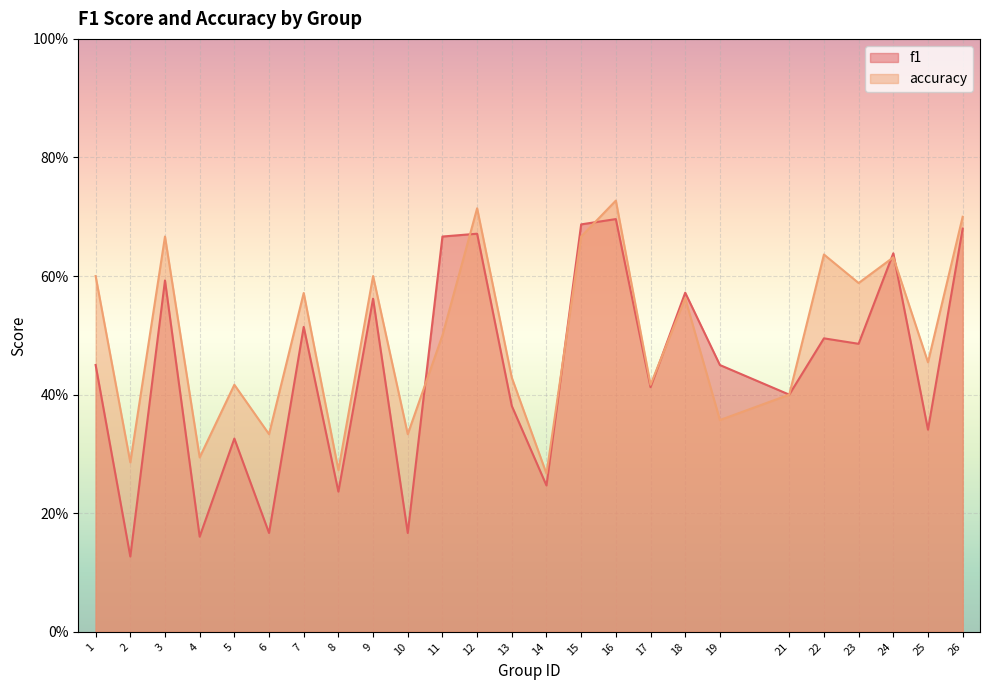

What is the difference between the second highest and second lowest values in the accuracy series?

0.4